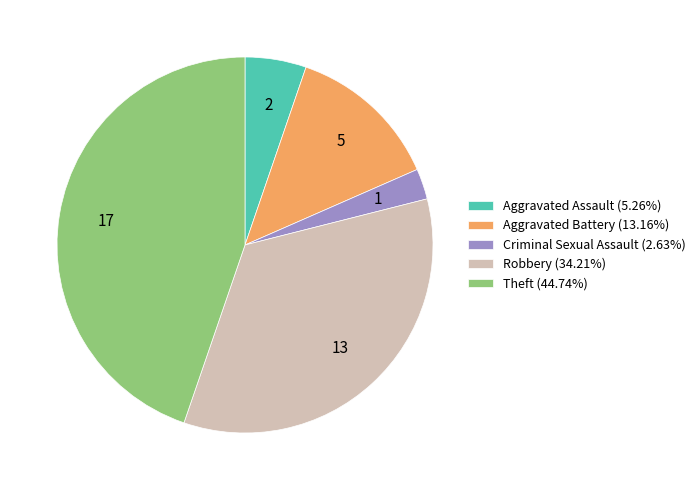

Rank the categories by value from lowest to highest.

Criminal Sexual Assault, Aggravated Assault, Aggravated Battery, Robbery, Theft